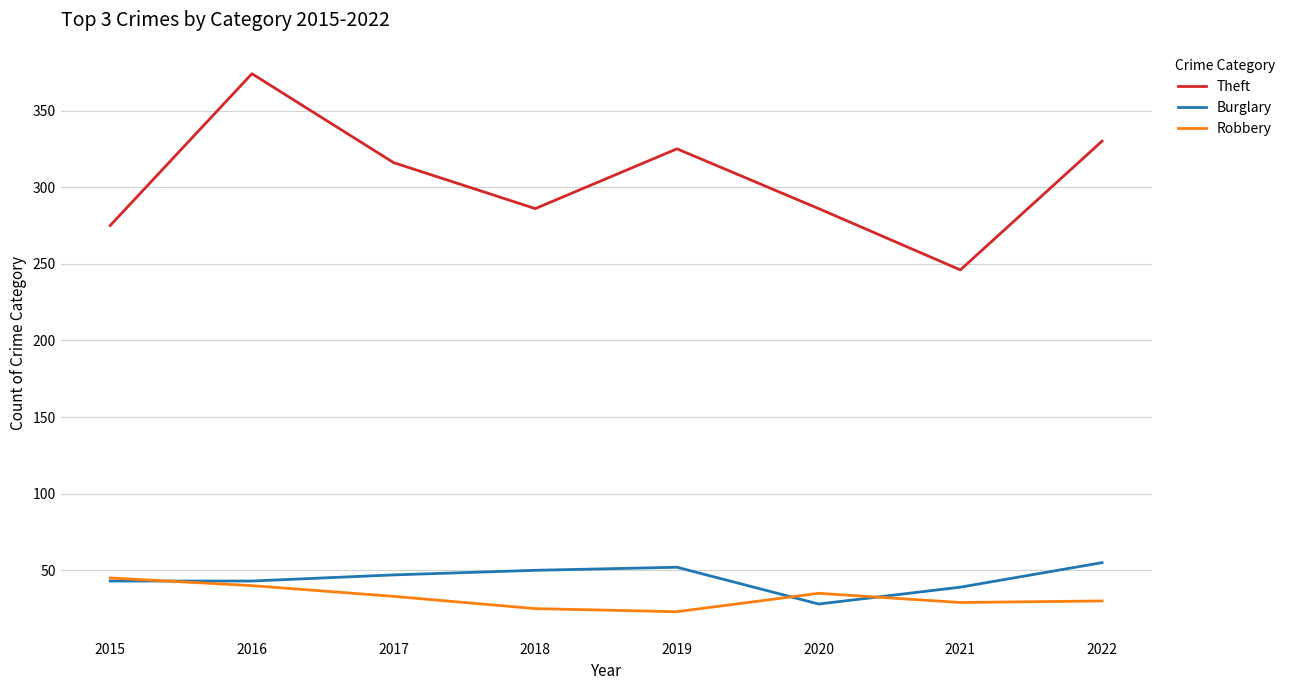

What are all the series names shown in the legend?

Theft, Burglary, Robbery